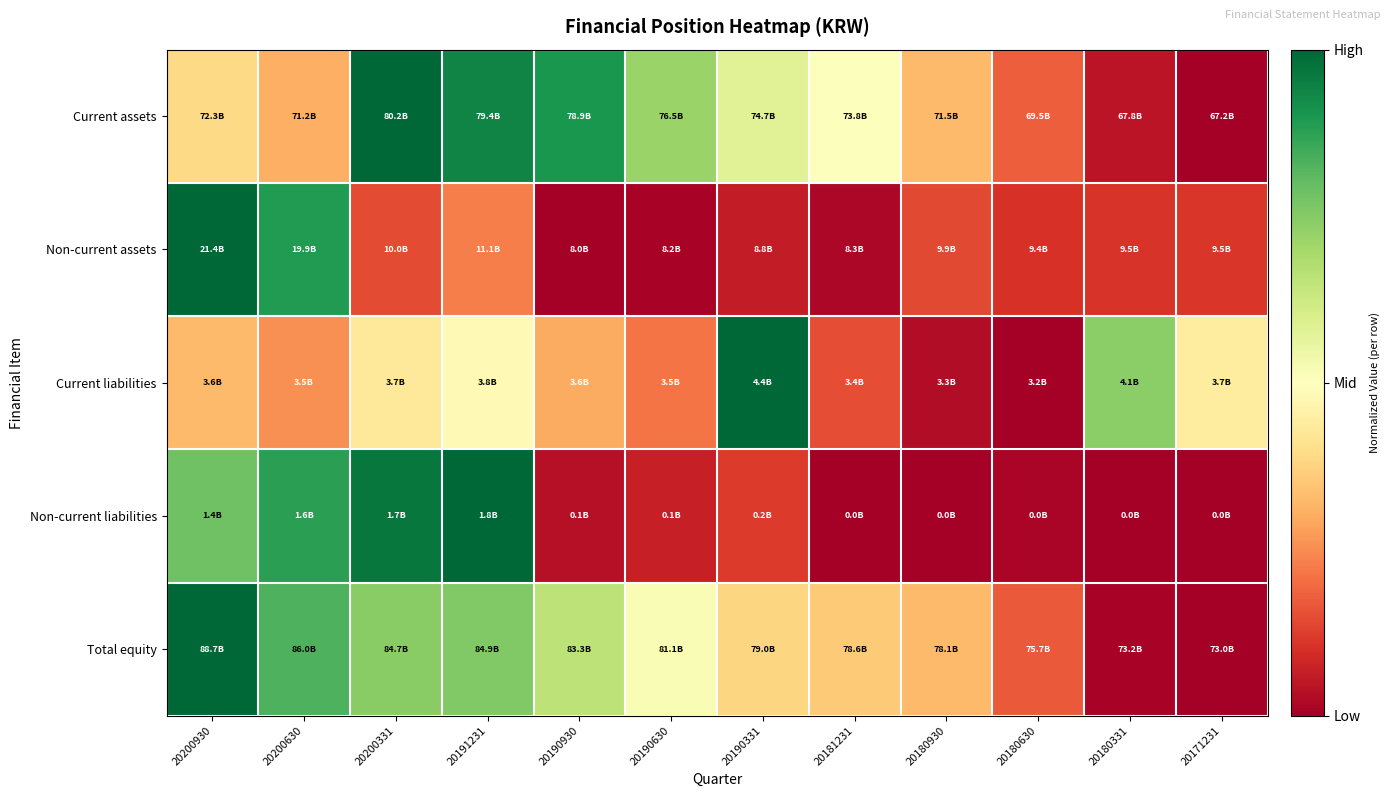

How many data points does each series have?

12